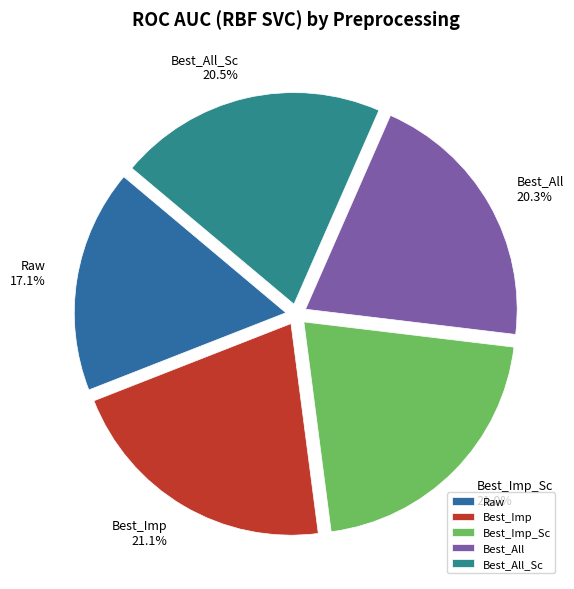

Is the sum of Best_All and Best_All_Sc greater than half?

No